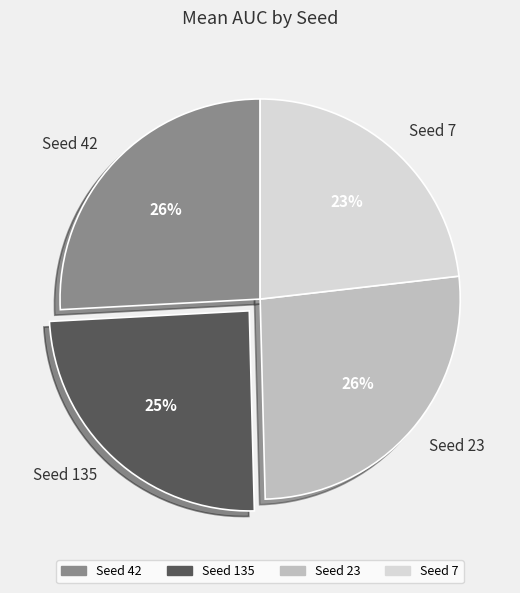

Is it true that Seed 23 is 36% of the pie?

False